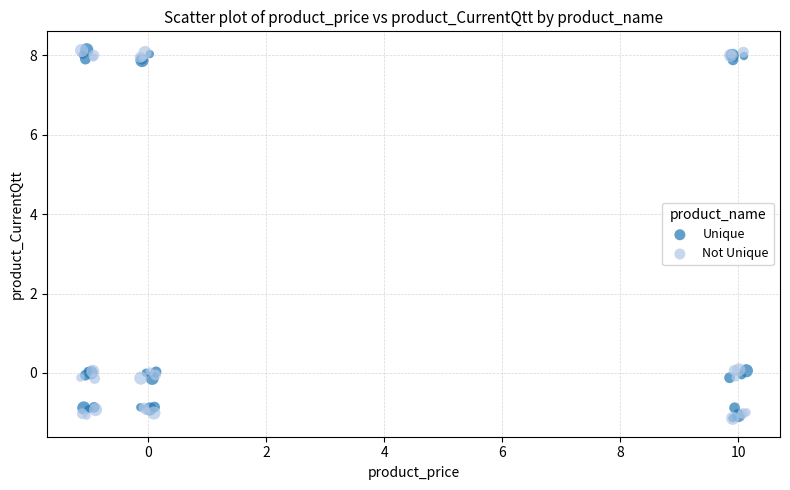

What are all the series names shown in the legend?

Unique, Not Unique